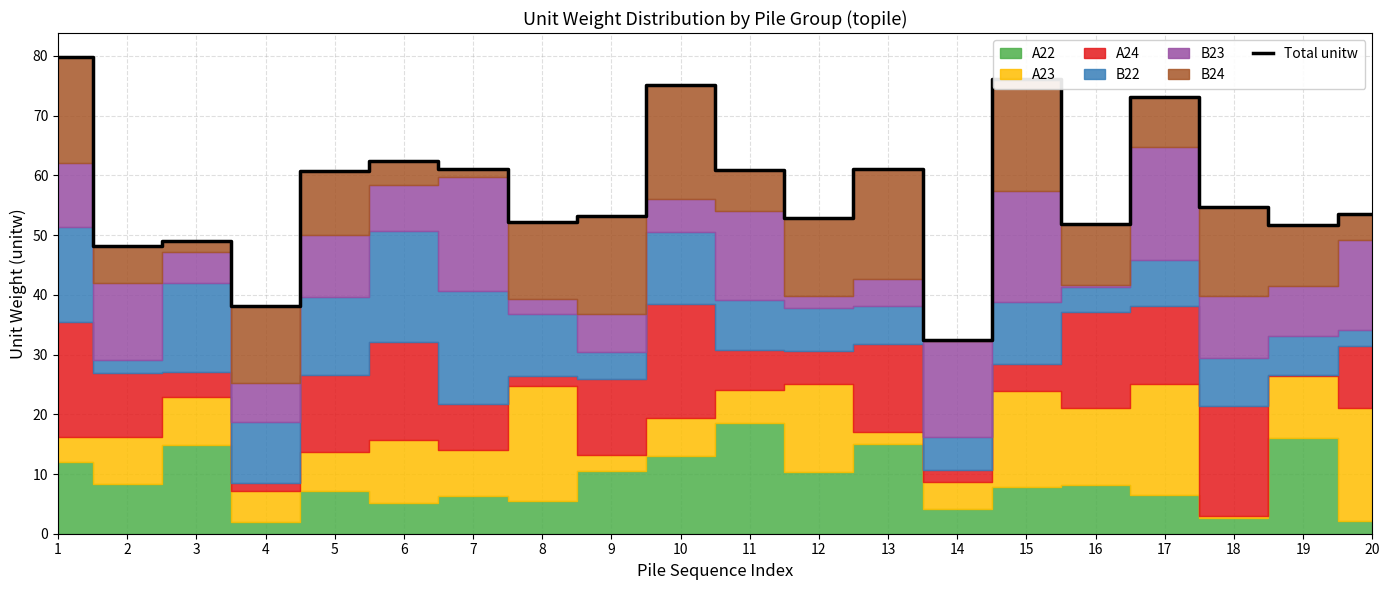

True or false: the data has more than 1 interior local peaks.

True